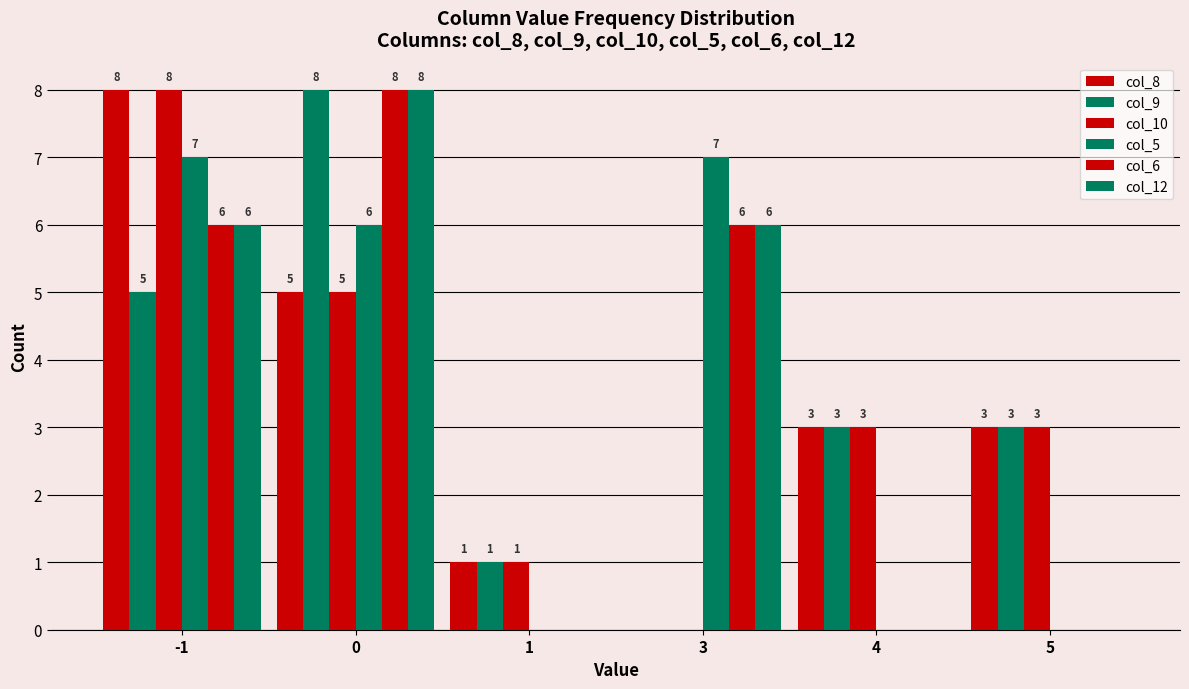

True or false: col_5 has a value of 0 at 4.

True